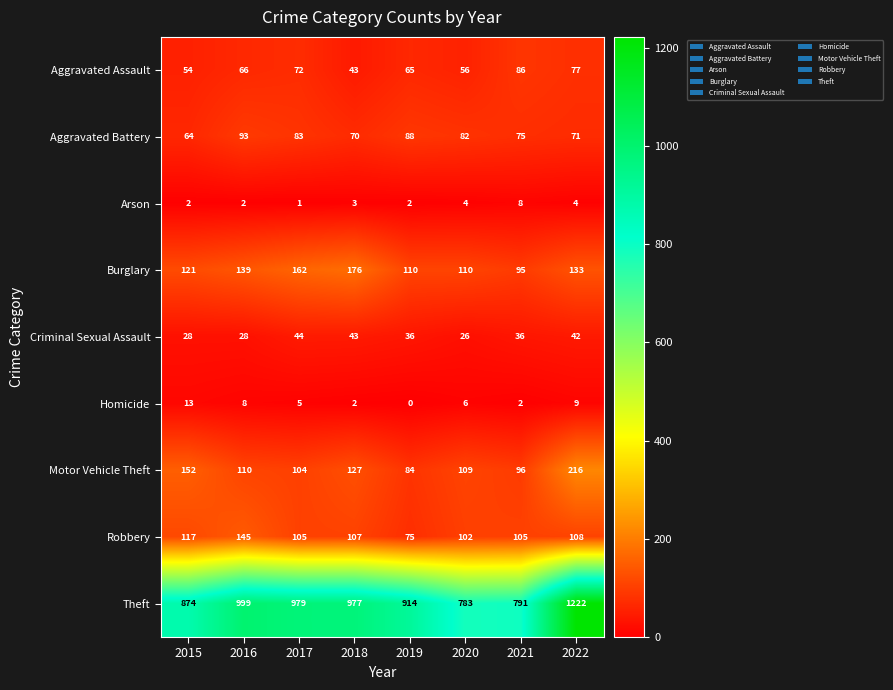

Count the number of categories in the chart.

8